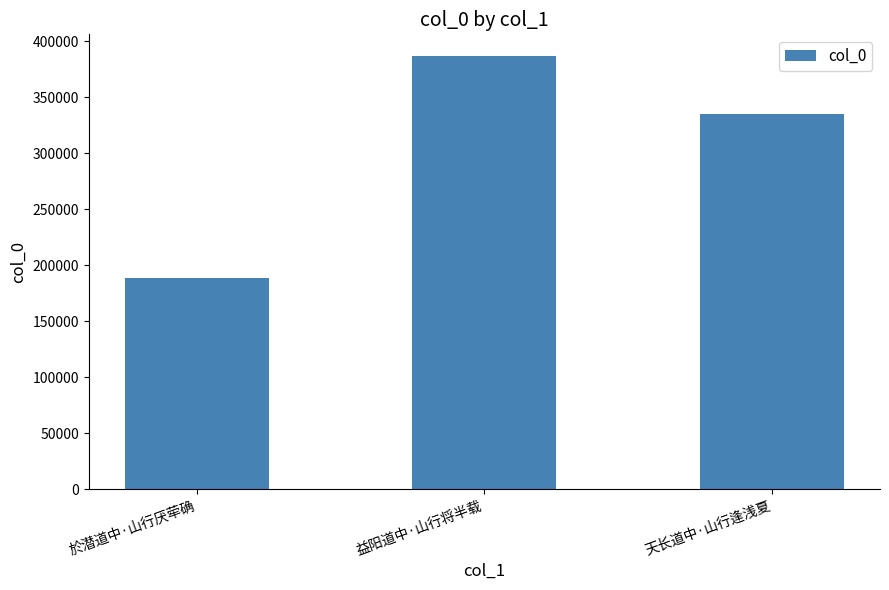

Are the bars horizontal?

No